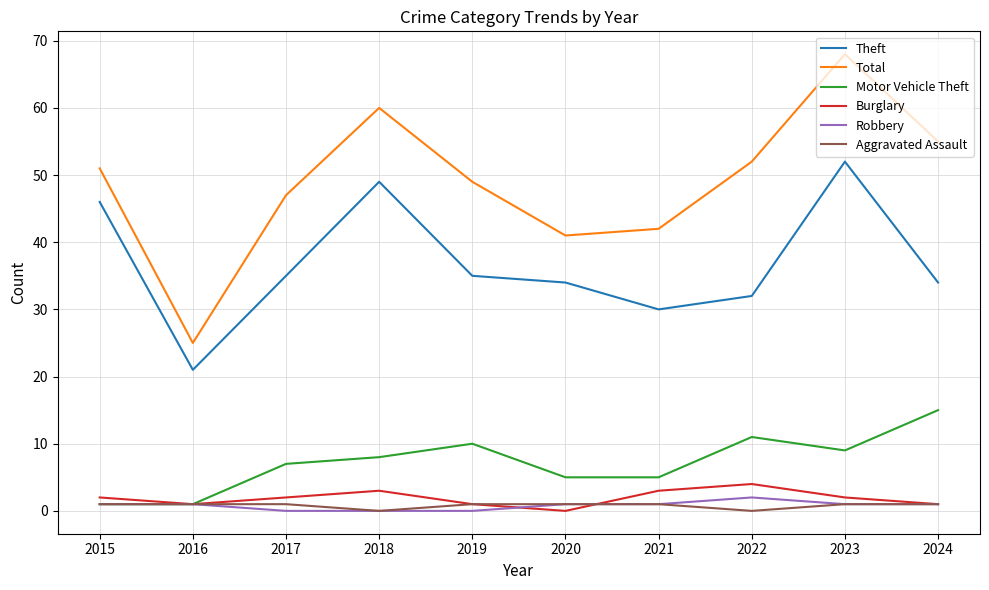

Is it true that Theft equals 49 at 2018?

True